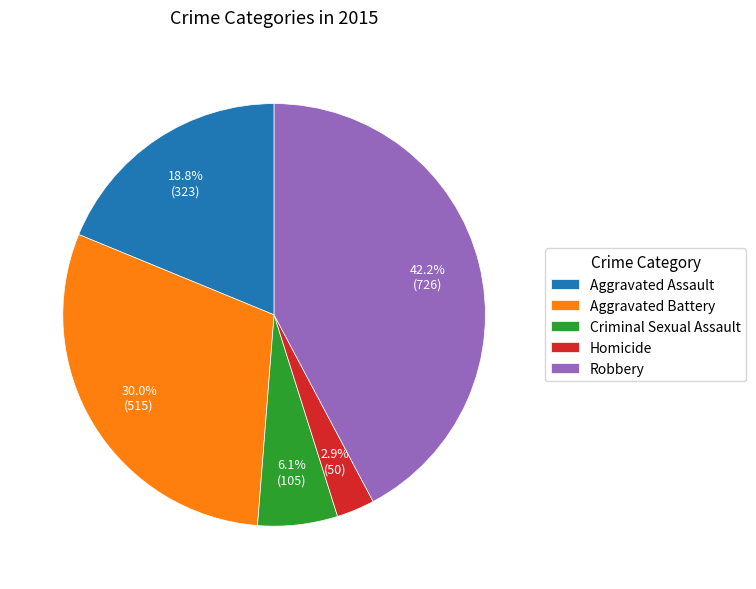

What portion of the pie excludes Aggravated Assault?

81.2%